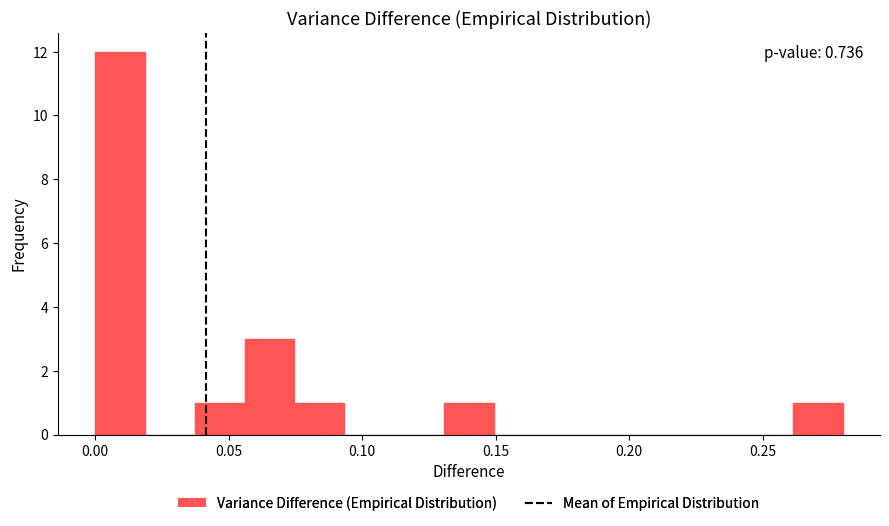

Read against the x-axis, roughly where is the centre of the tallest bar?

0.010